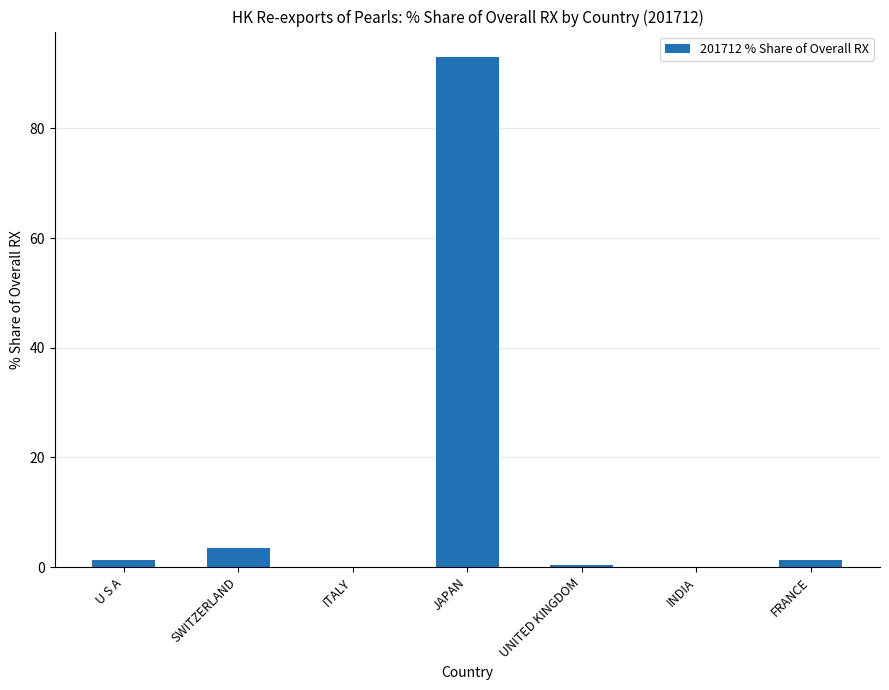

What is the maximum value shown in the chart?

93.0